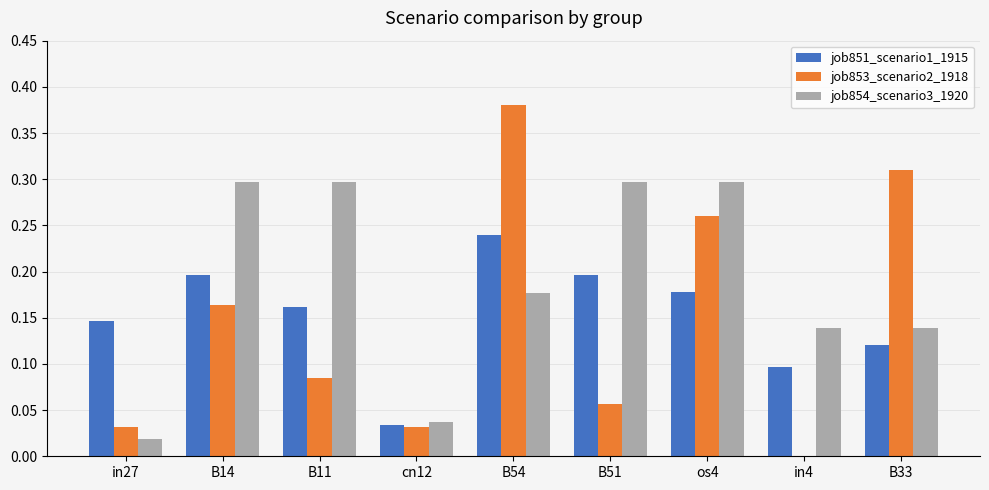

How many groups of bars are there?

9